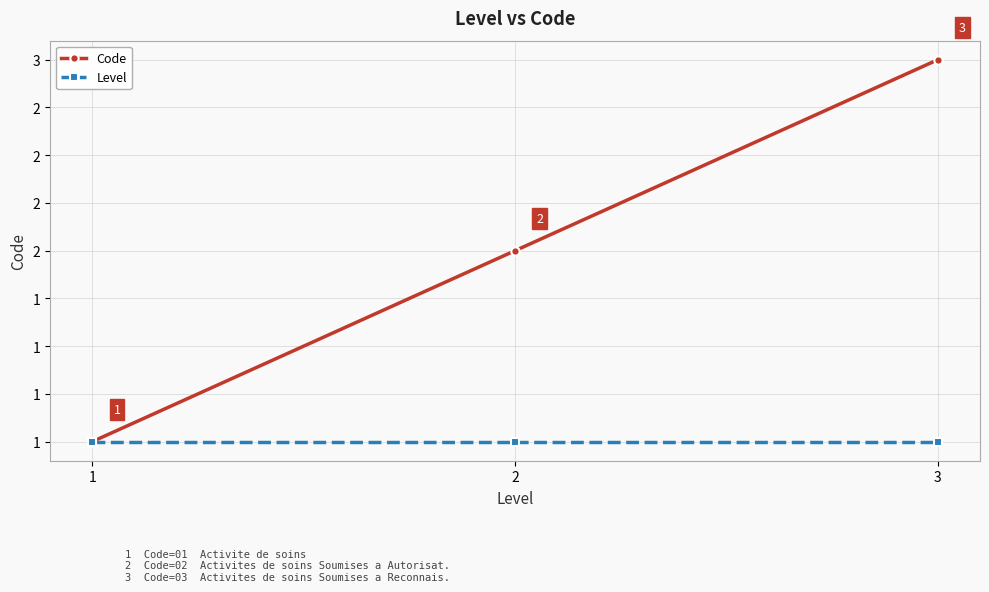

Is the value of Code at 3 greater than the value of Level at 2?

Yes